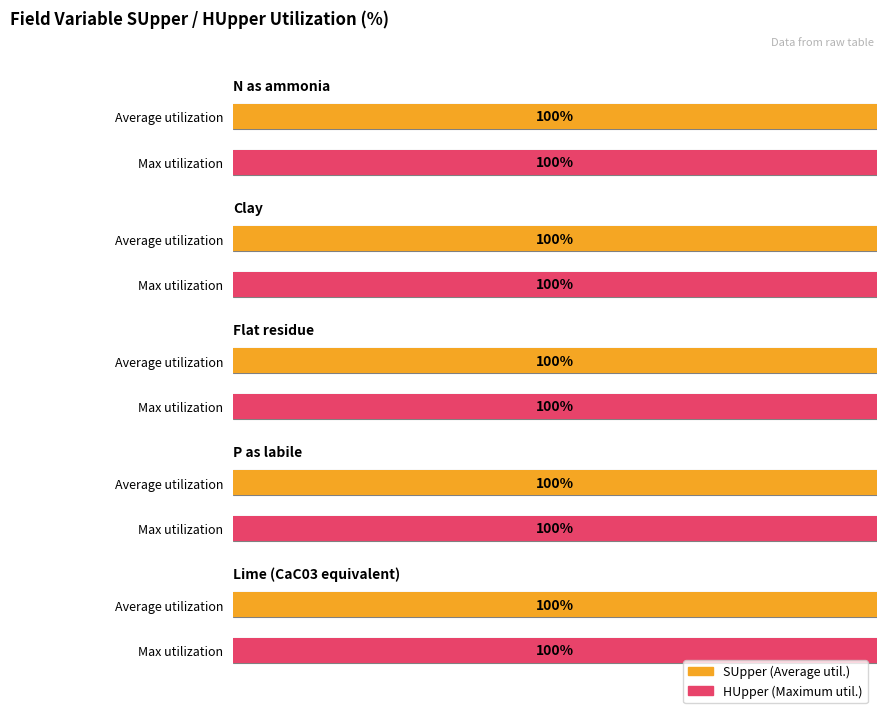

Which series has the largest total across all categories?

SUpper